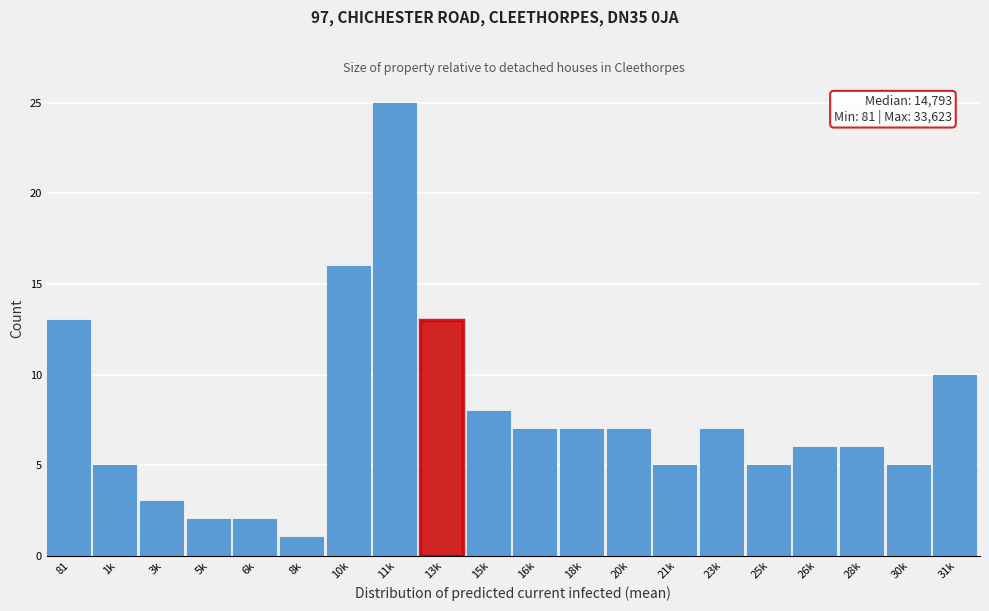

Reading left to right, extract all data points from this chart.

81=13	1k=5	3k=3	5k=2	6k=2	8k=1	10k=16	11k=25	13k=13	15k=8	16k=7	18k=7	20k=7	21k=5	23k=7	25k=5	26k=6	28k=6	30k=5	31k=10